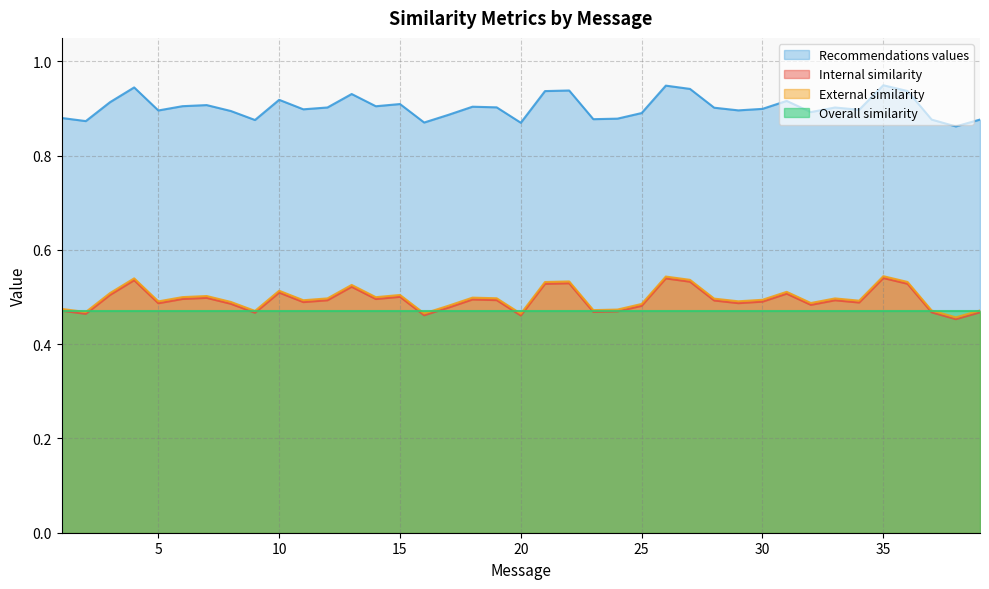

Is the value of Internal similarity at 14 greater than the value of Recommendations values at 22?

No